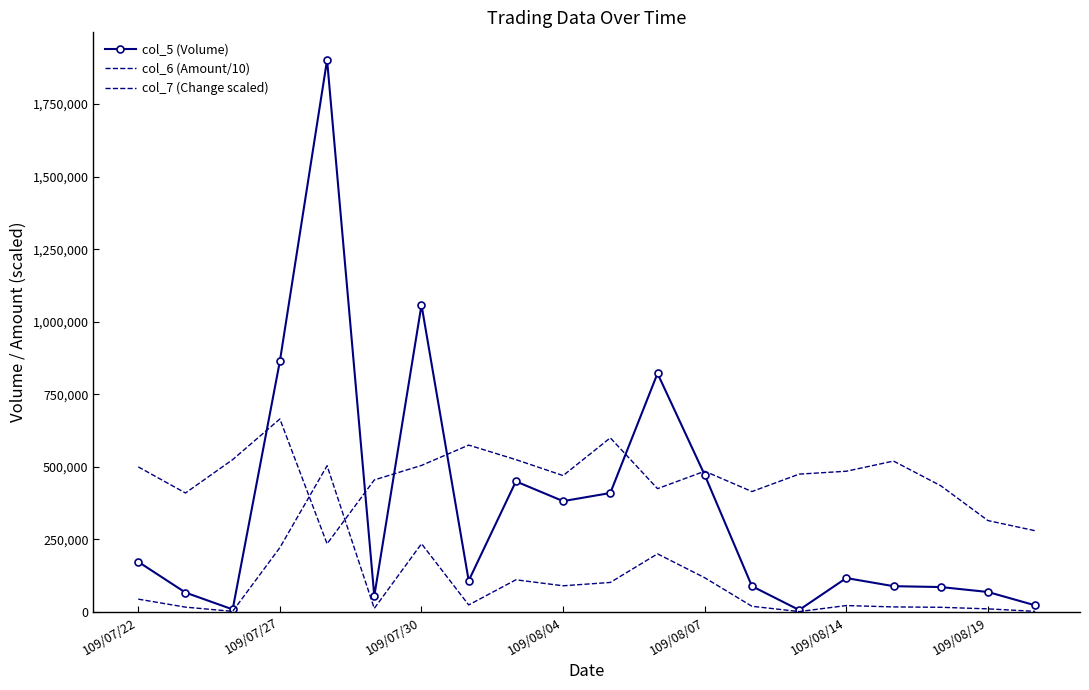

What is the maximum value shown in the chart?

1902000